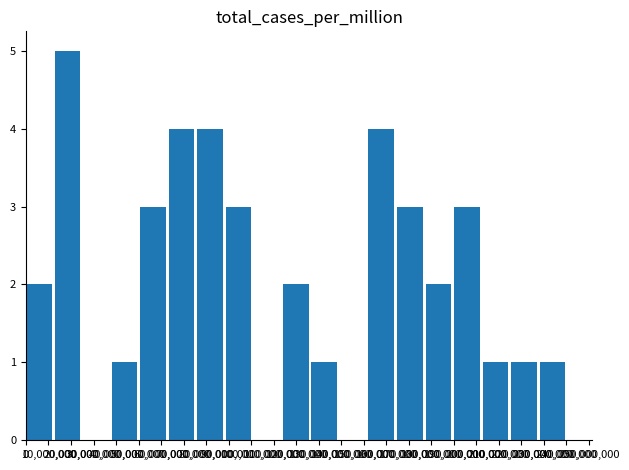

How many series are shown in this chart?

1